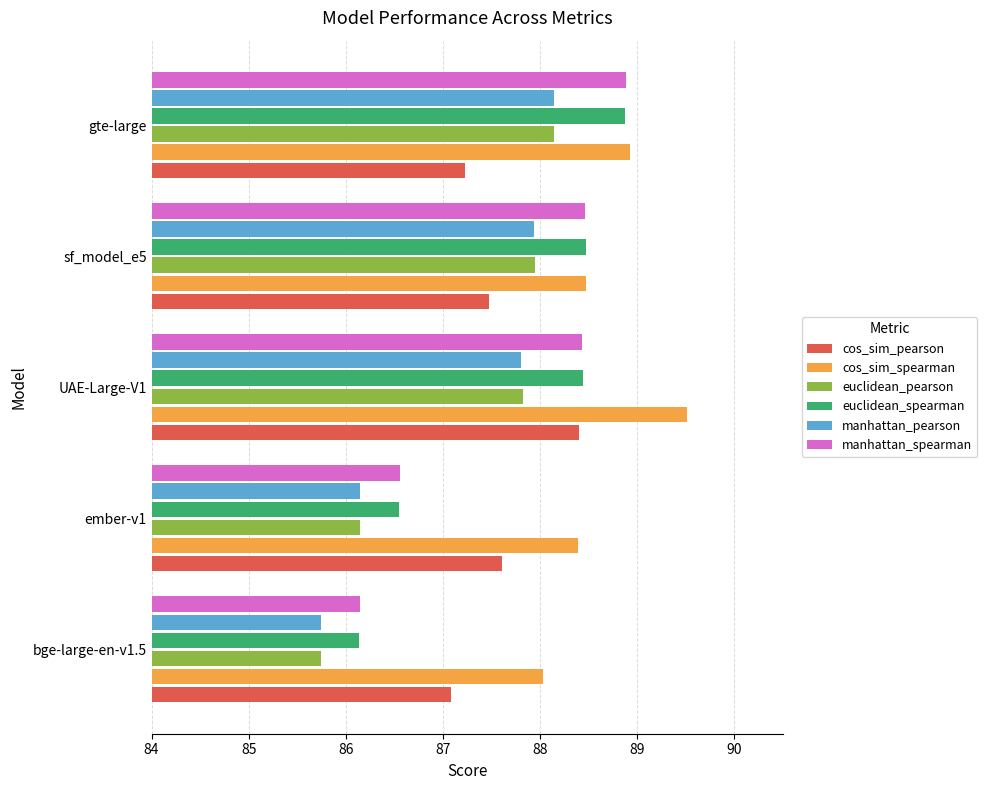

Which series has the largest total across all categories?

cos_sim_spearman